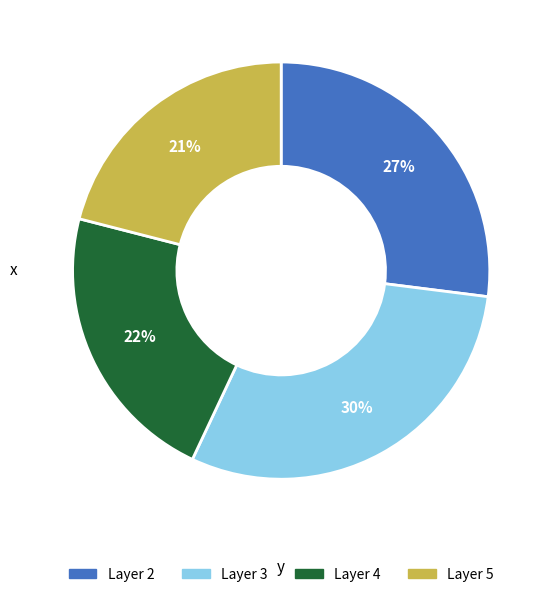

To the nearest percent, what is the average slice percentage?

25%